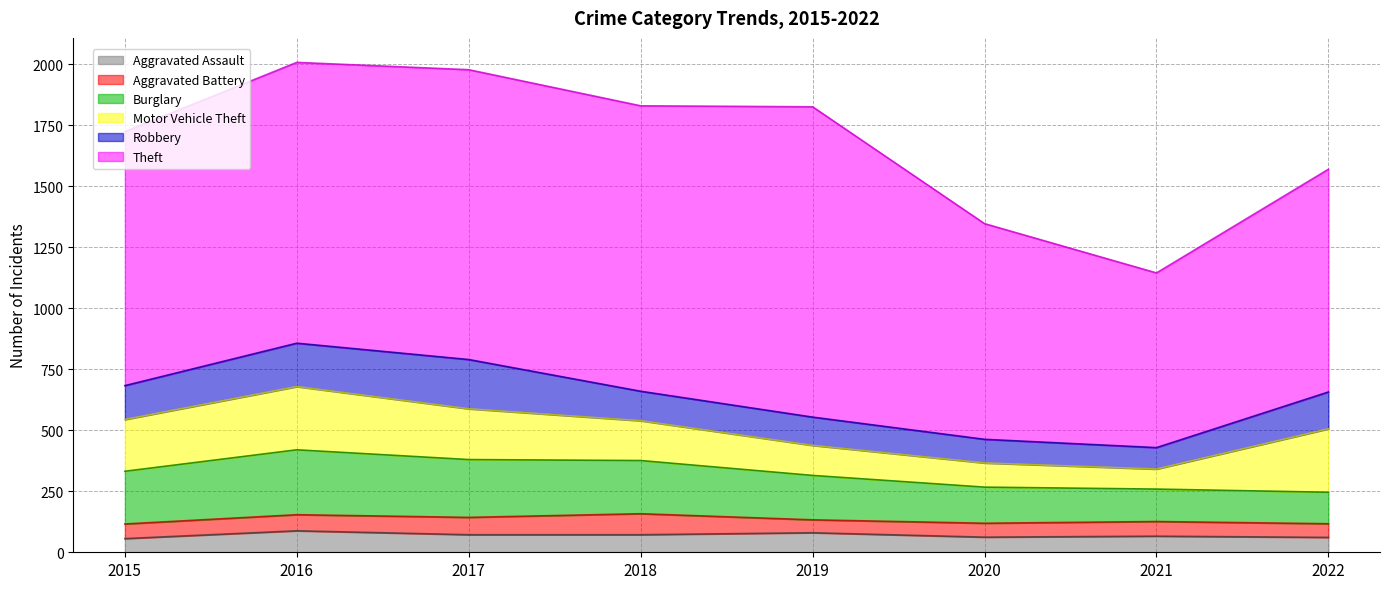

List the labels in order of Aggravated Battery value, smallest first.

2019, 2022, 2020, 2015, 2021, 2016, 2017, 2018